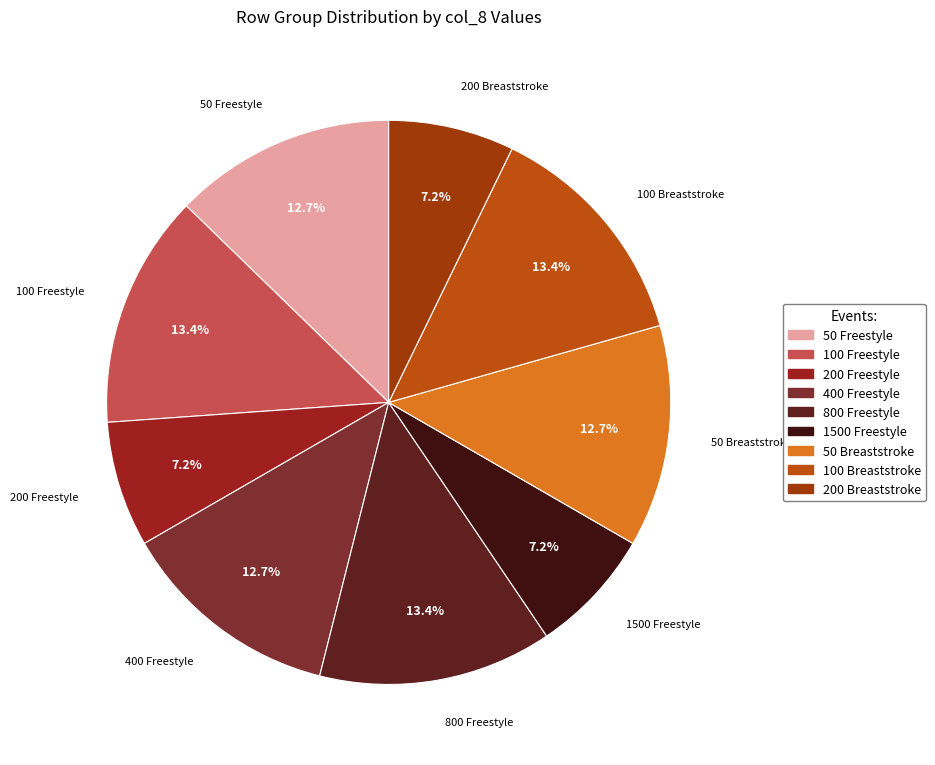

How much of the chart is everything except 200 Breaststroke?

92.8%